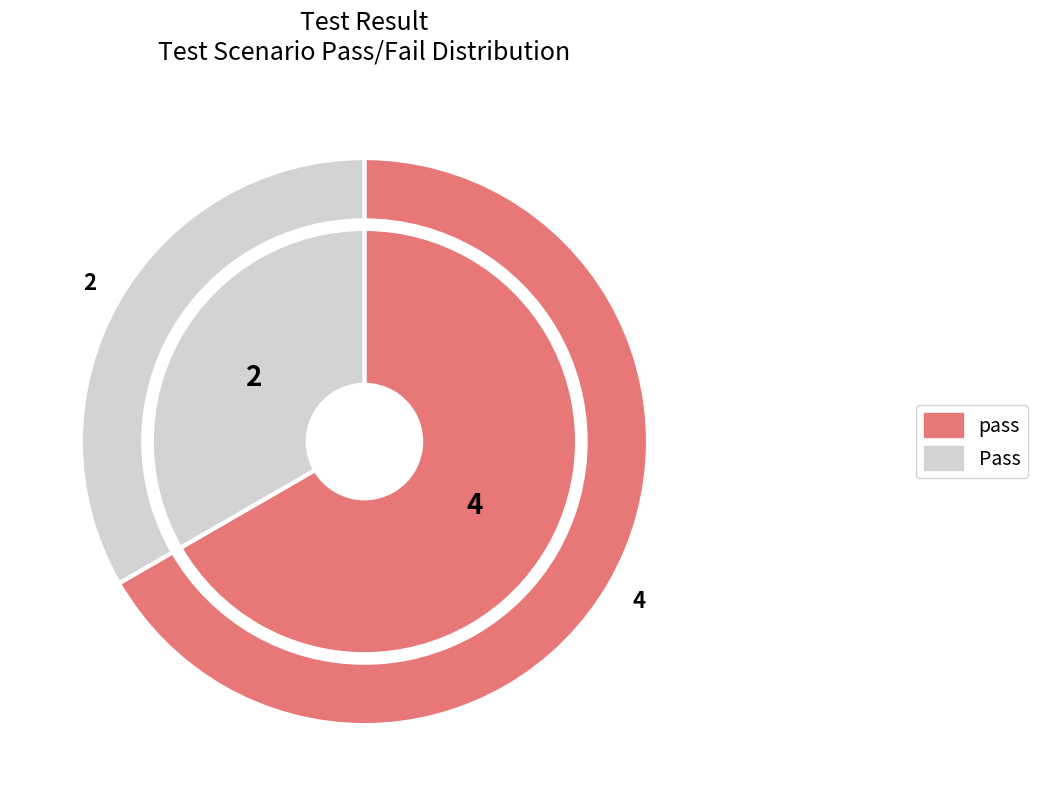

Which slice is the largest?

pass